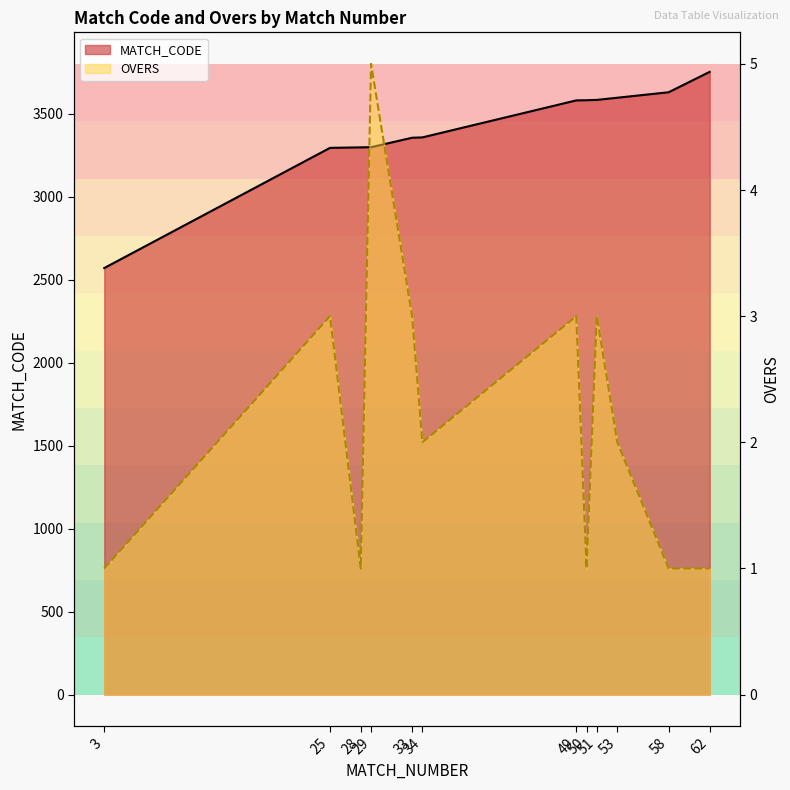

The MATCH_CODE line series shows 3357 at 34. True or false?

True